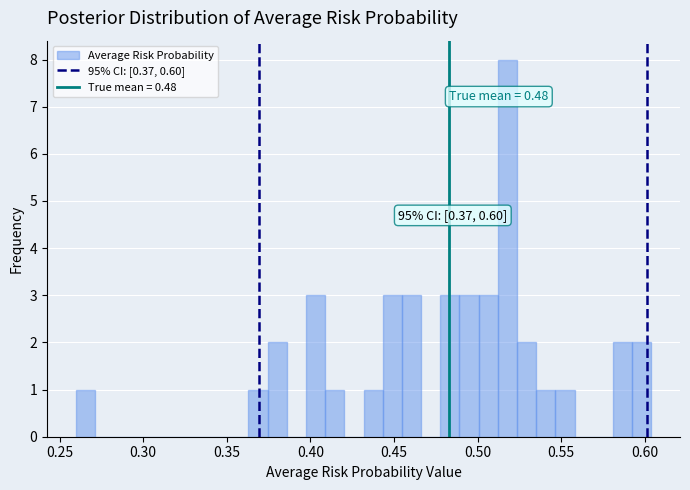

Around what value on the x-axis is the tallest bar? Give the approximate position of its centre, as read against the axis.

0.520